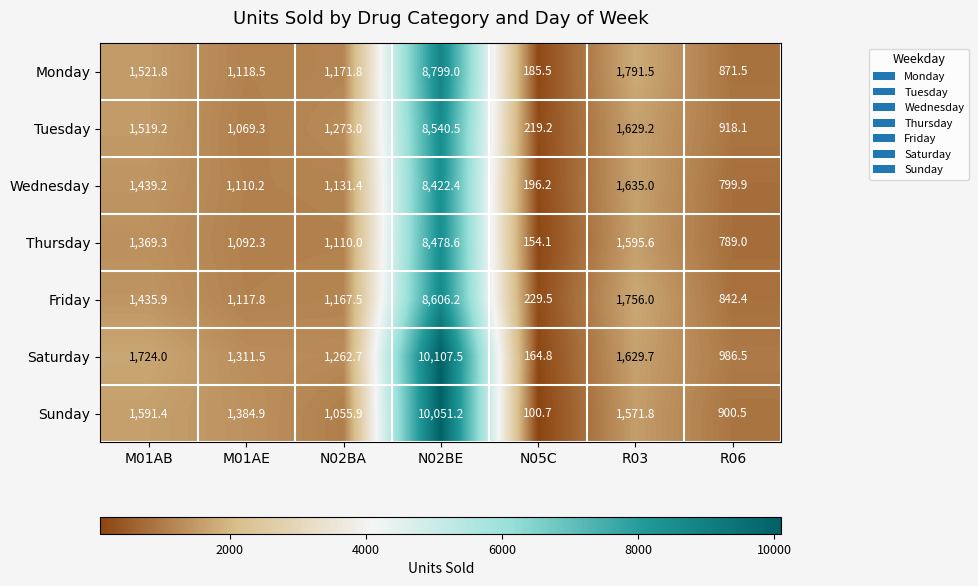

The value of Friday at R06 is 842.4. True or false?

True